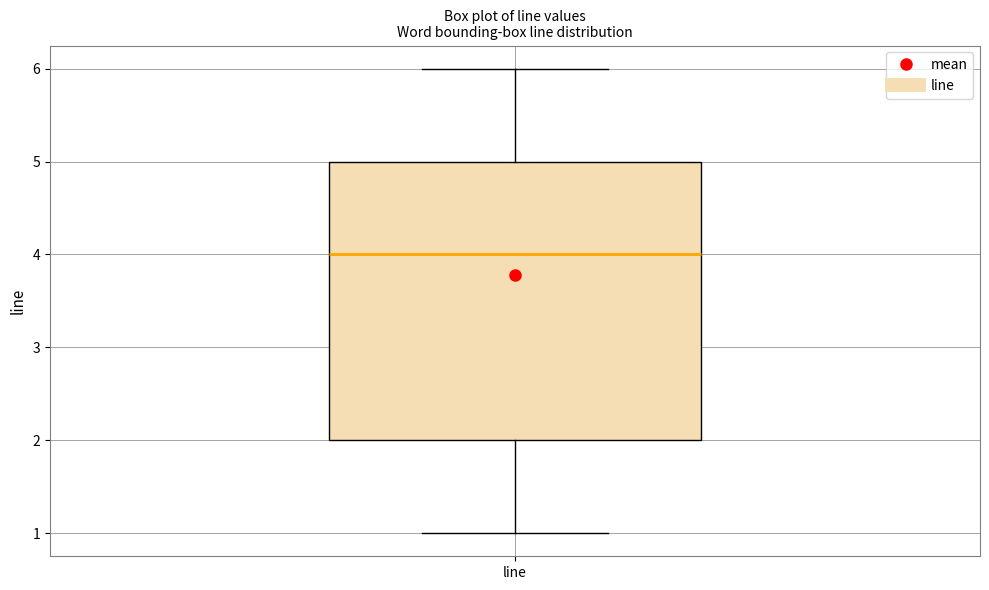

Read this box plot against the y-axis: the position of the median line, the range covered by the box, and the ends of both whiskers. The values are not printed on the chart, so give them approximately, as read against the axis.

median 4, box 2 to 5, whiskers 1 to 6